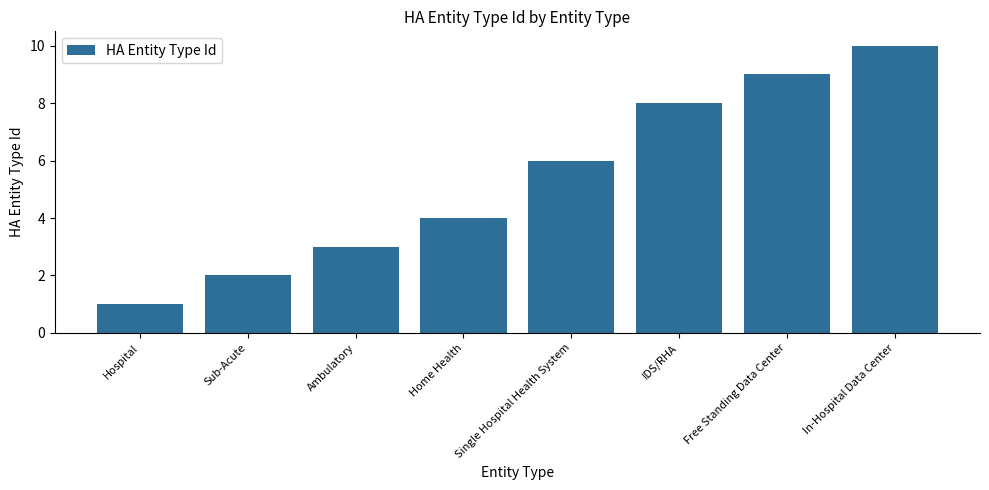

At which category does the chart reach its peak across all series?

In-Hospital Data Center